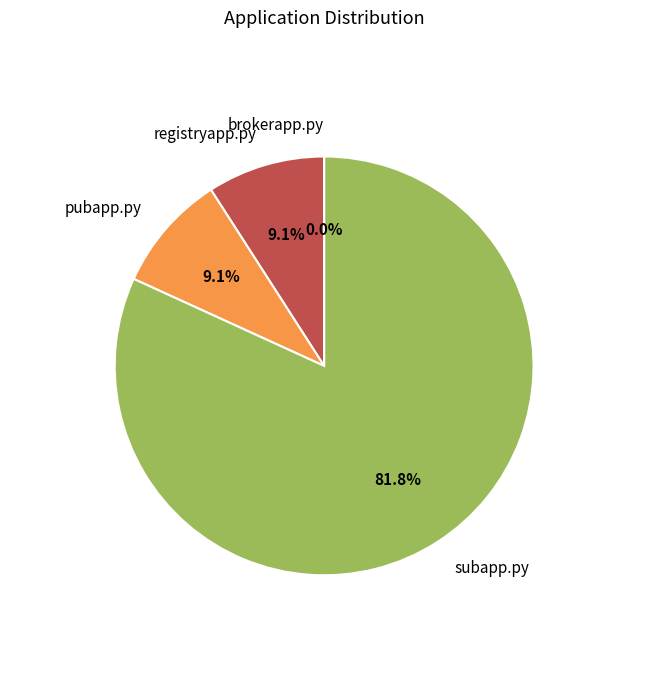

Does any single category account for the majority?

Yes